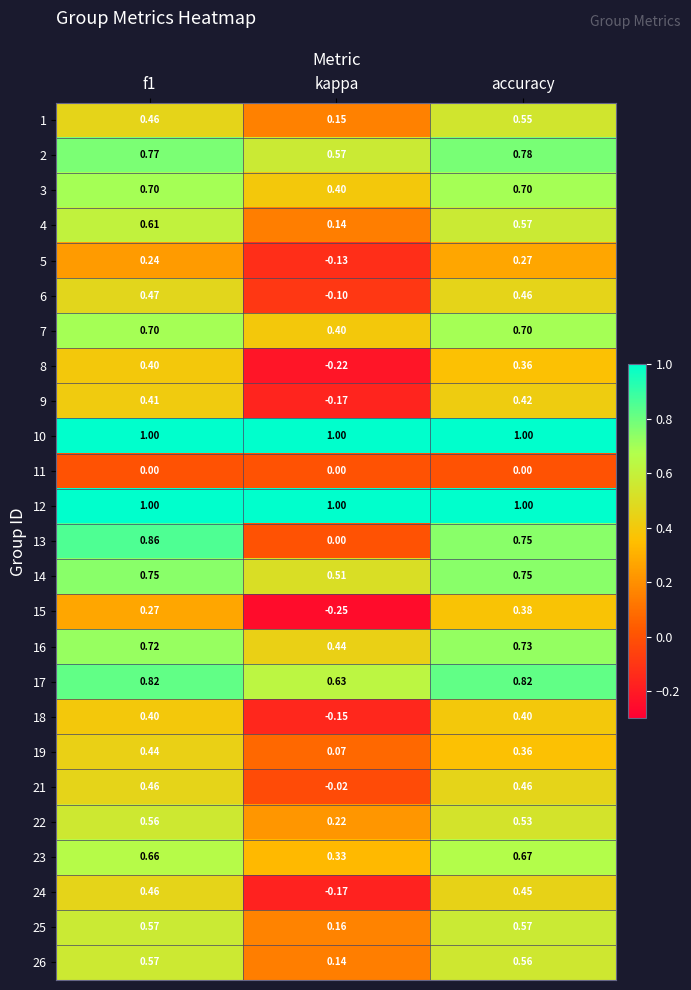

At which category does the chart reach its minimum across all series?

kappa